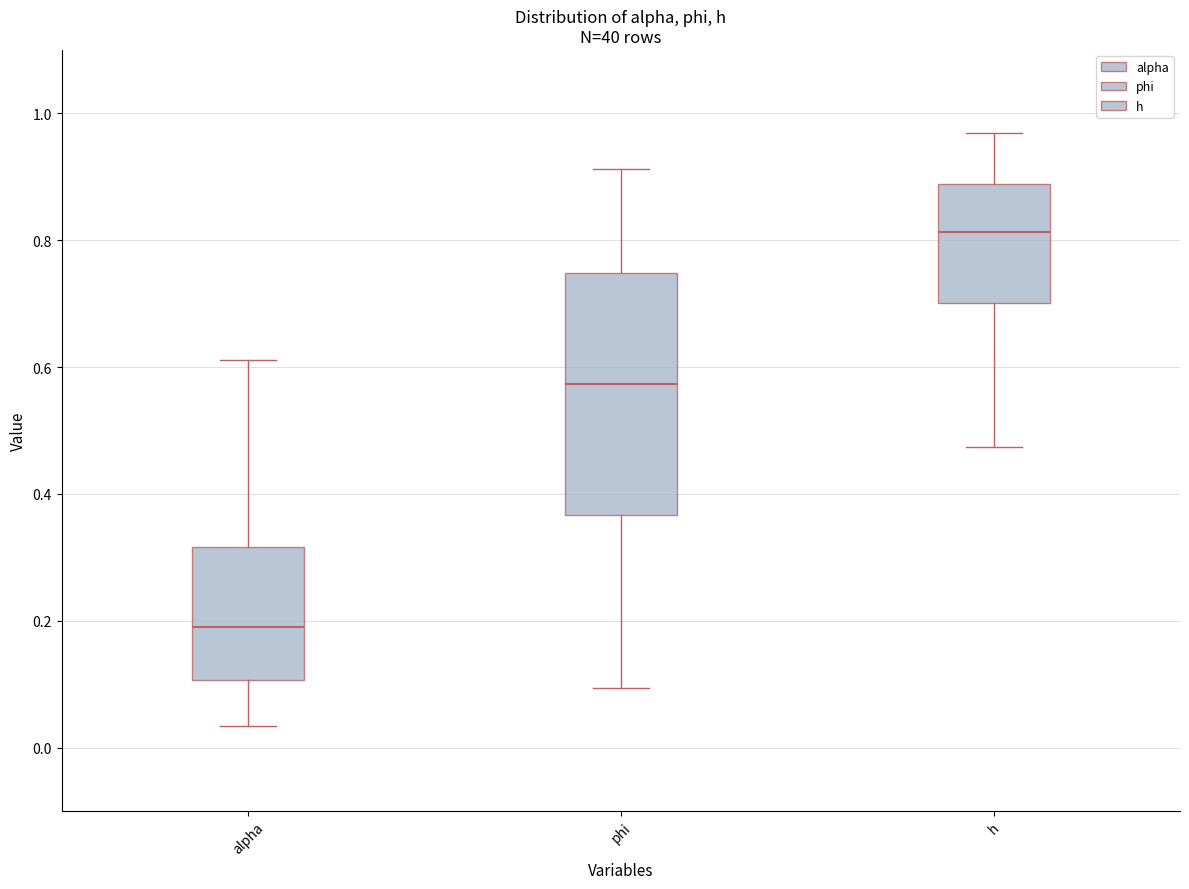

Where does the upper whisker of the box for h end on the y-axis? The values are not printed on the chart, so give them approximately, as read against the axis.

0.96